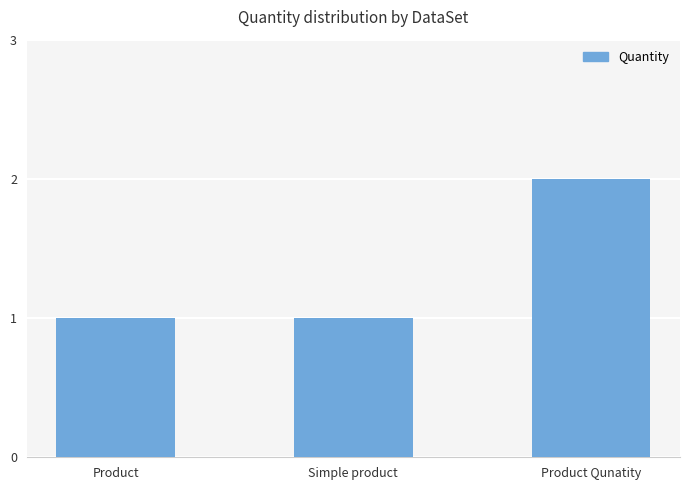

What is the ratio of the value at Product to the value at Simple product?

1.0